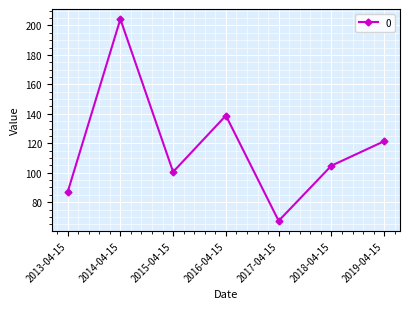

What is the change in value from 2015-04-15 to 2019-04-15?

+20.8